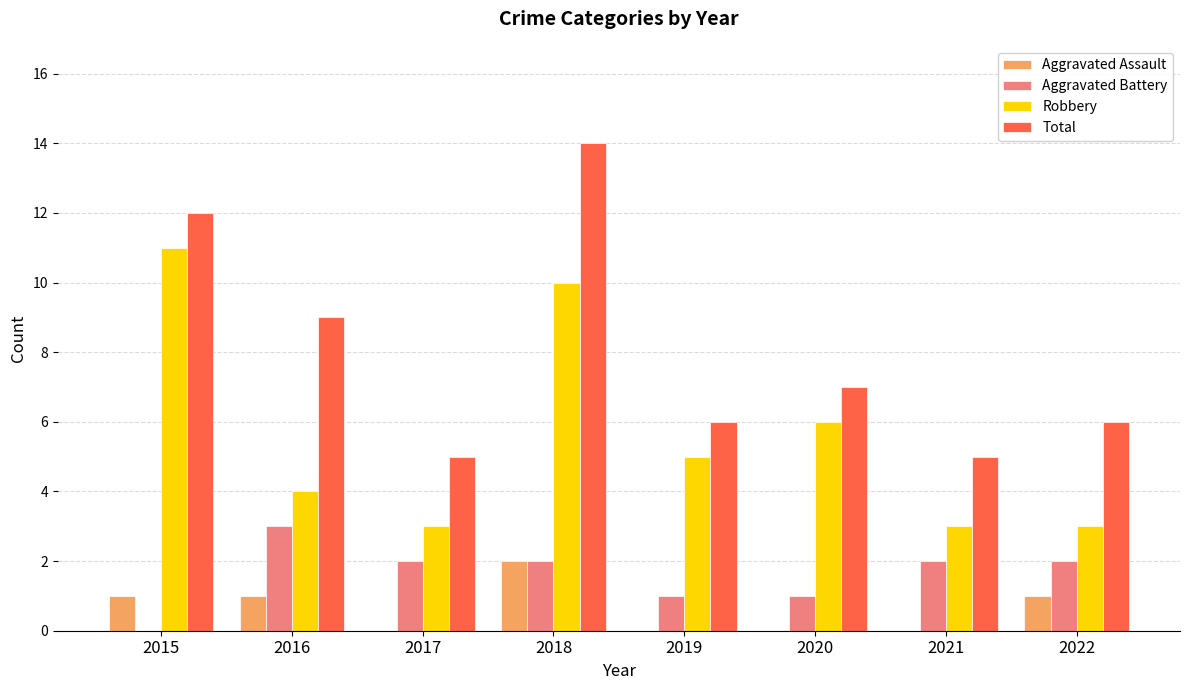

How many distinct data groups are displayed?

4